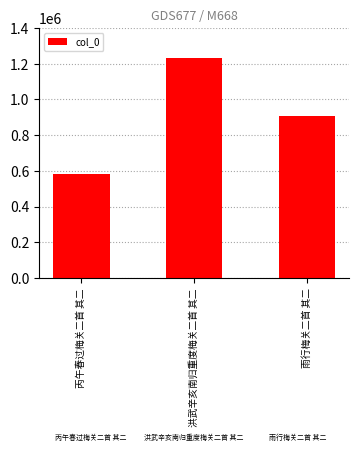

What position from the right is 丙午春过梅关二首 其二?

3